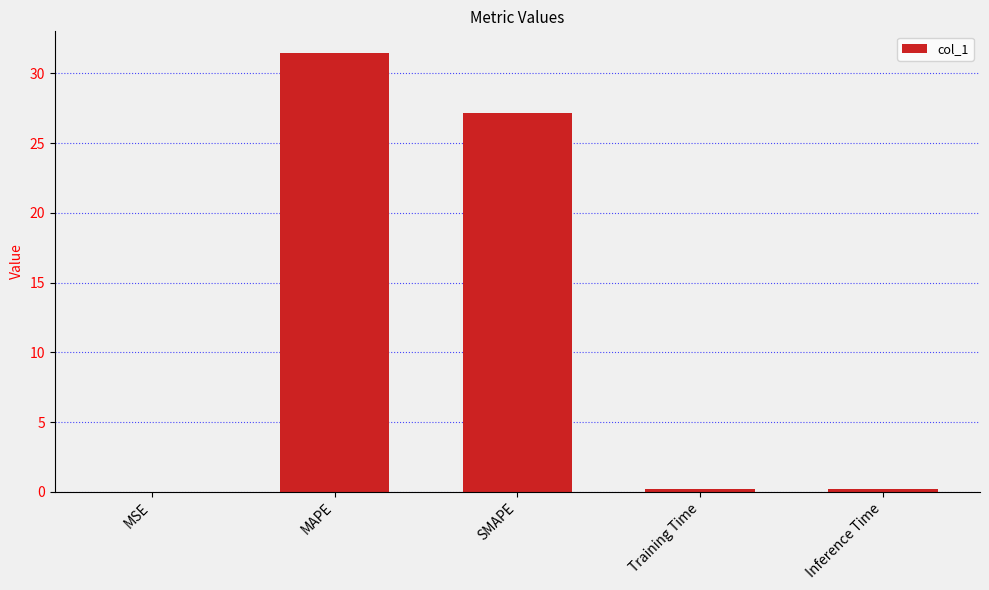

How many series are shown in this chart?

1